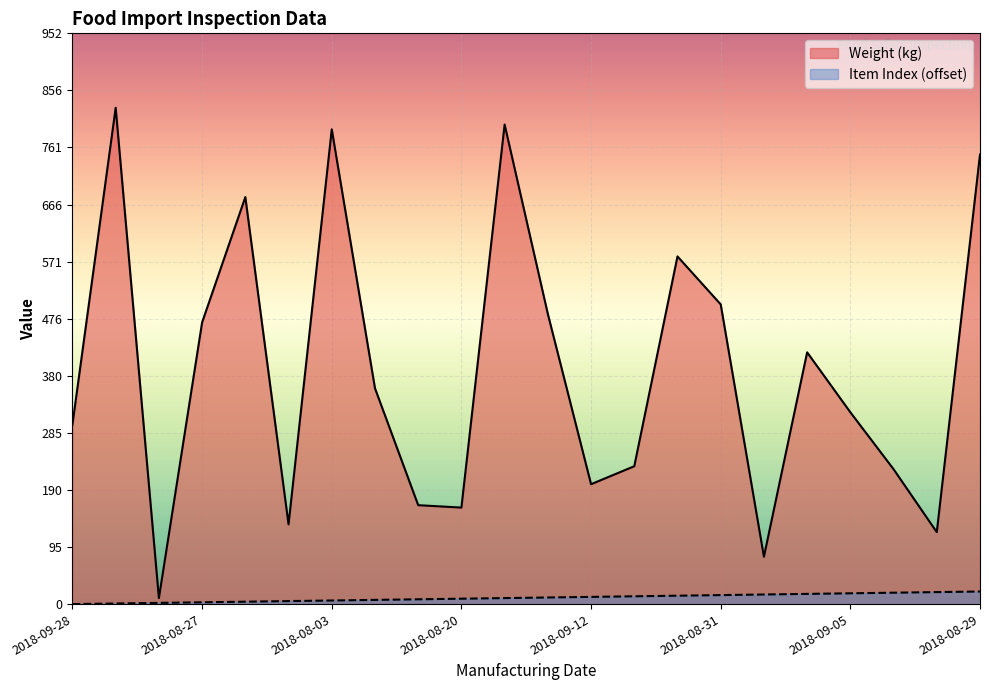

At 2018-07-30, list the series in order from largest to smallest.

Weight (kg), Item Index